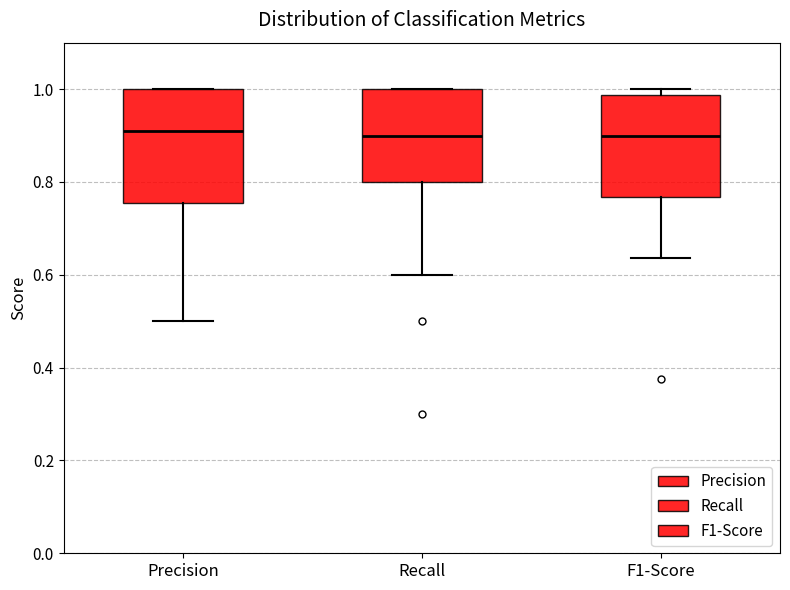

Reading left to right, read every box against the y-axis: the position of its median line, the range the box covers, and the ends of its whiskers. The values are not printed on the chart, so give them approximately, as read against the axis.

Precision: median 0.90, box 0.76 to 1.00, whiskers 0.50 to 1.00
Recall: median 0.90, box 0.80 to 1.00, whiskers 0.60 to 1.00
F1-Score: median 0.90, box 0.76 to 0.98, whiskers 0.64 to 1.00